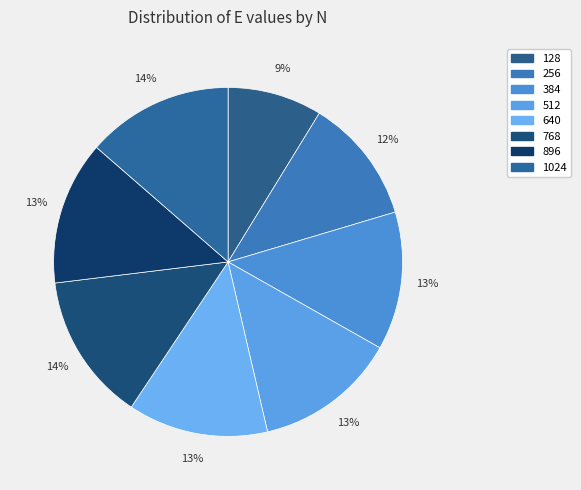

Count the number of slices in the pie.

8